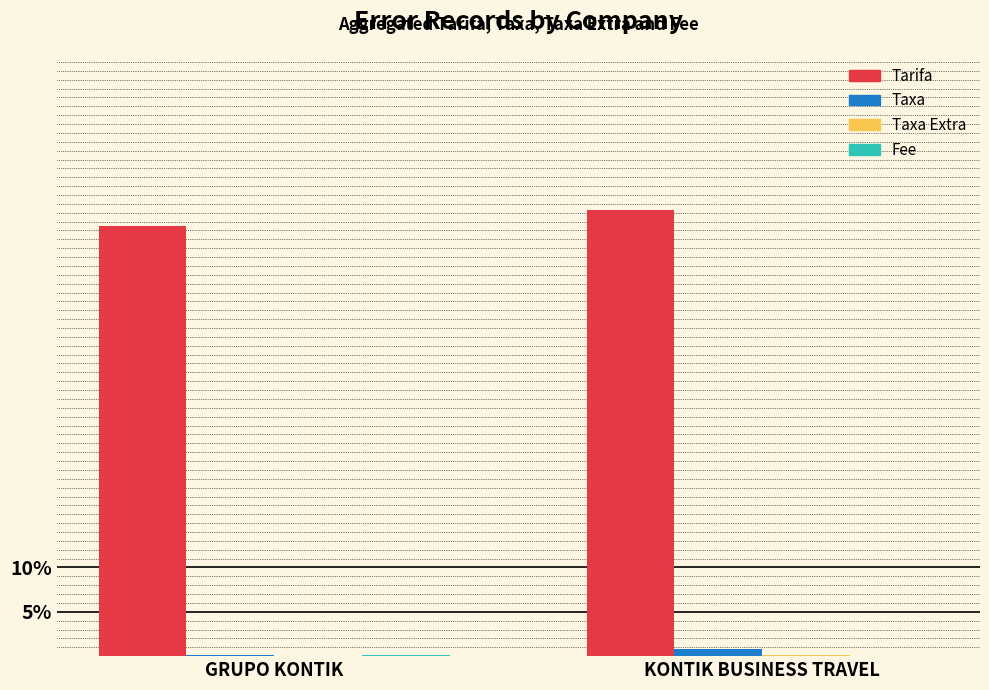

What is the sum of all Tarifa values?

98.8